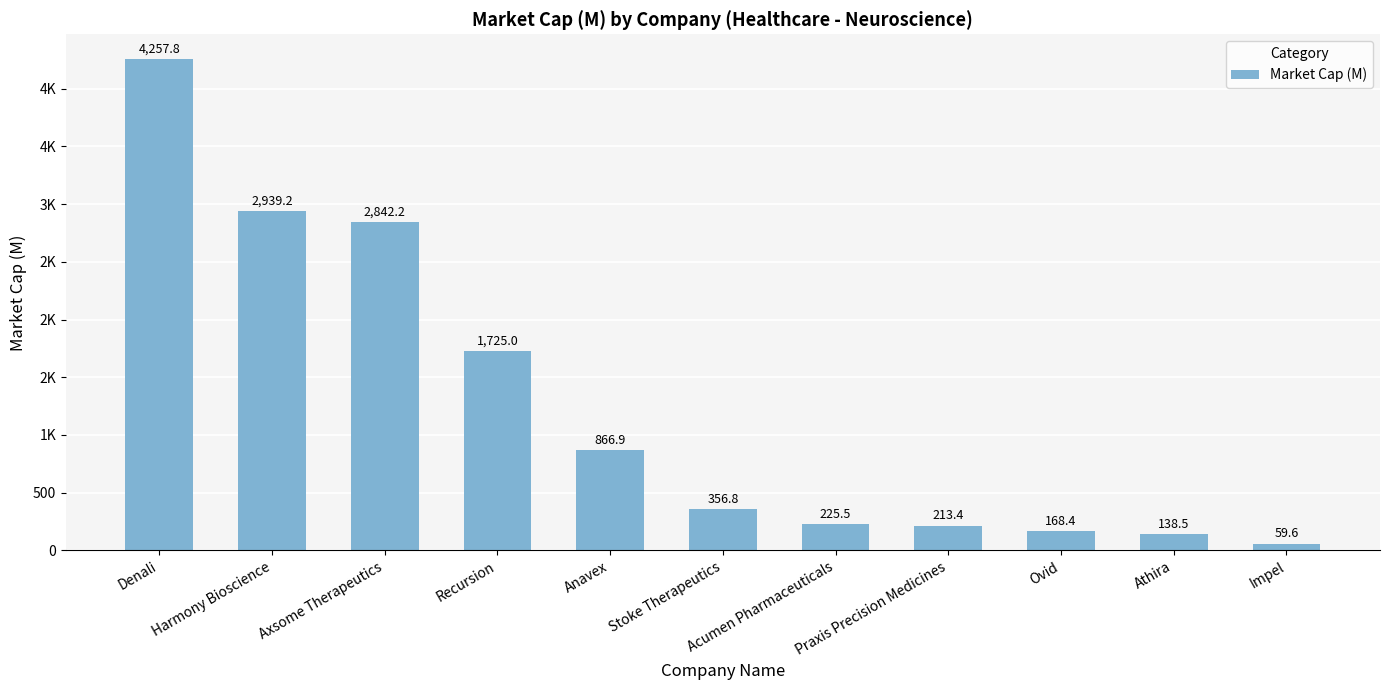

Where is the data nearest to the value 2158?

Recursion